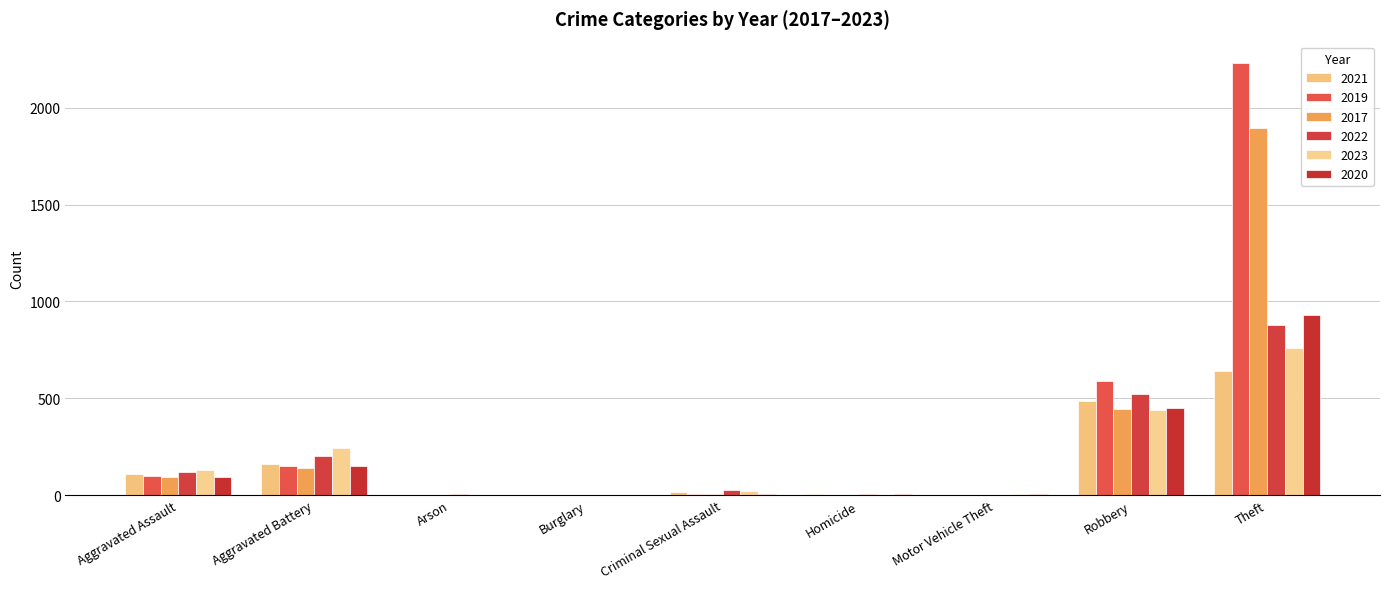

What is the maximum value for 2017?

1896